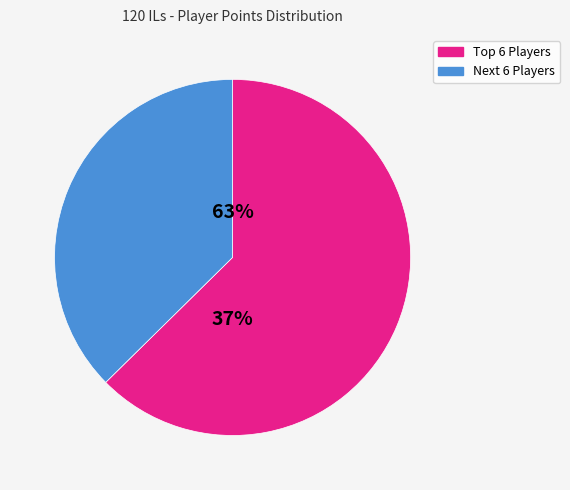

Is it true that Anonymous 3 is 1% of the pie?

False